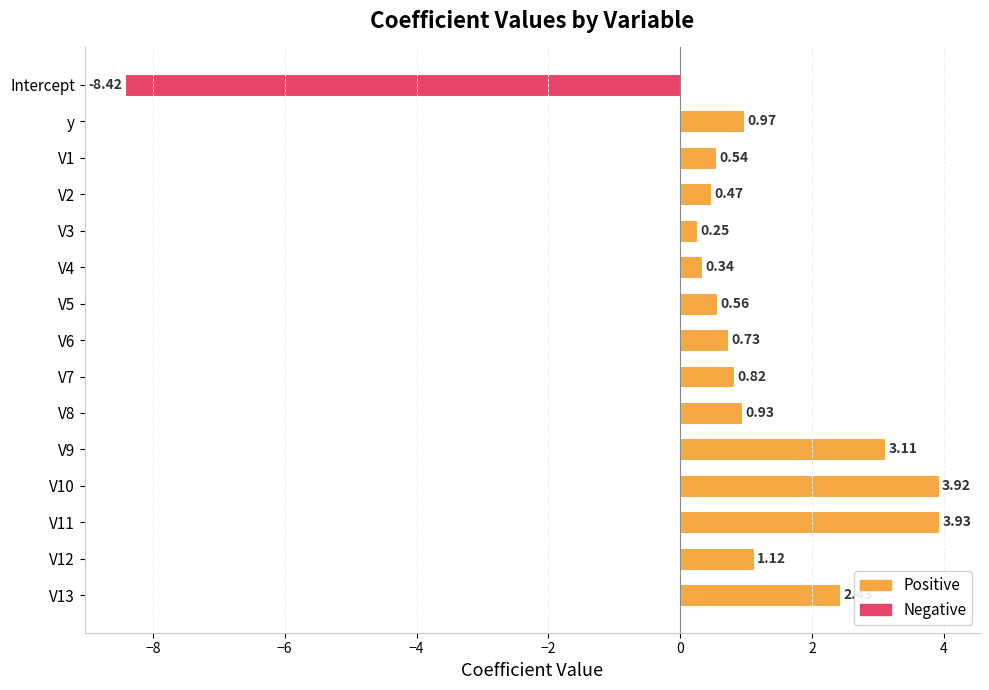

How many bars are there in total?

15